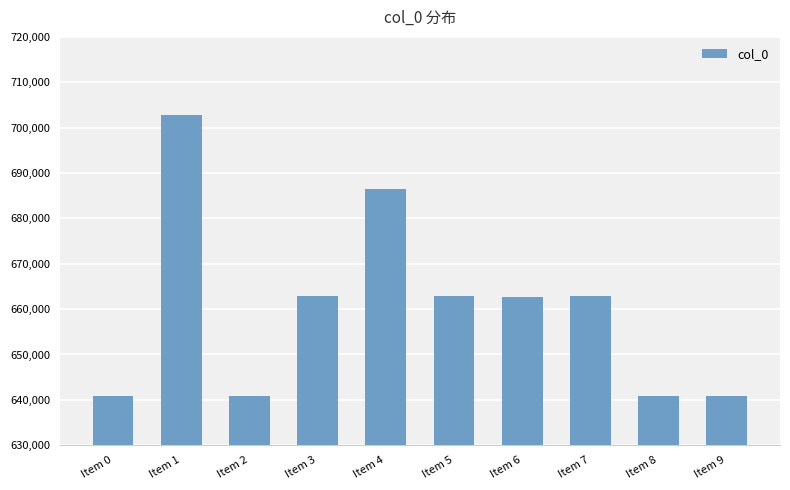

Are the bars grouped side by side (vs. stacked)?

No